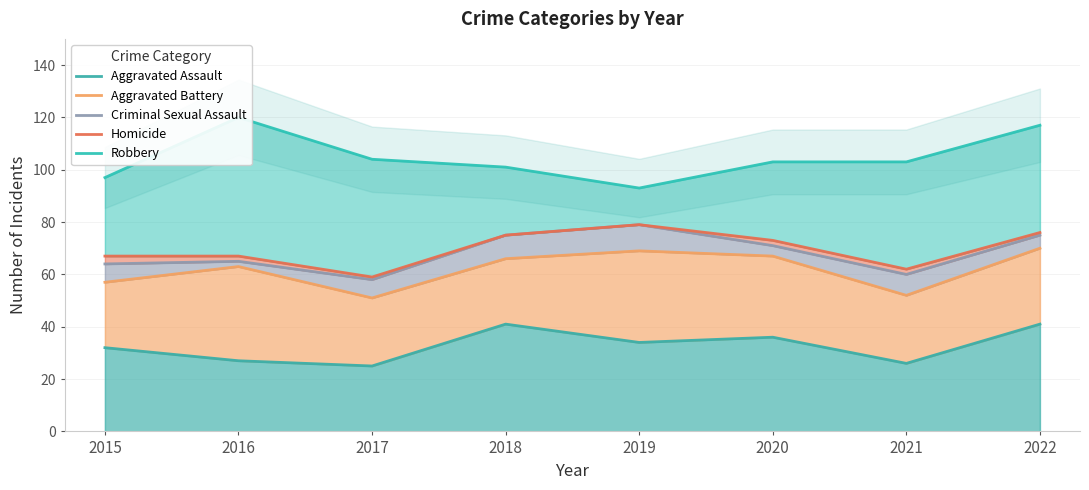

What is the difference between the highest and lowest values at 2016?

93